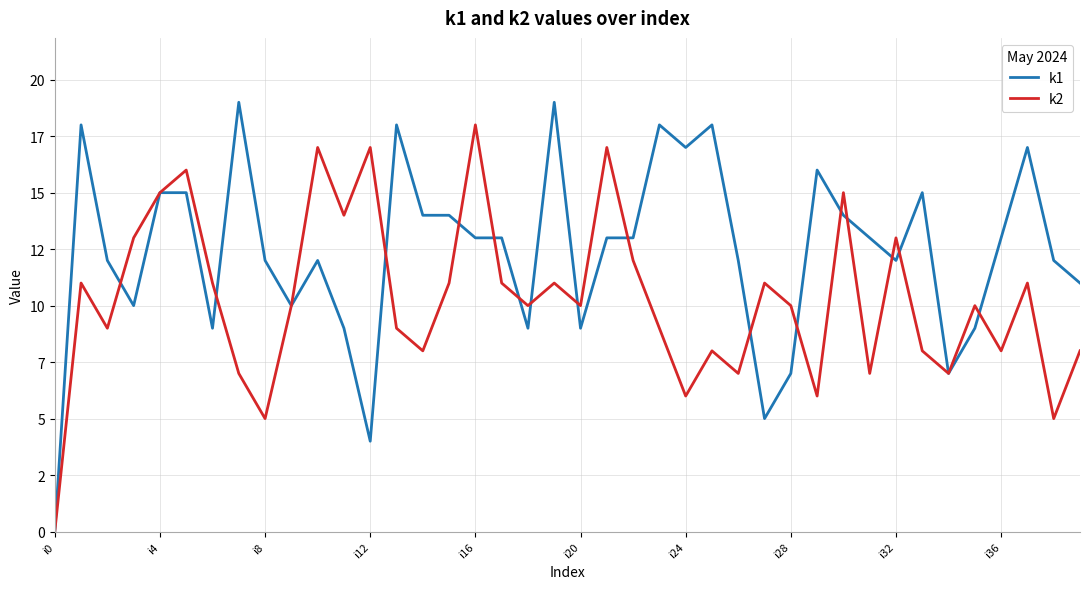

What is the sum of all k1 values?

496